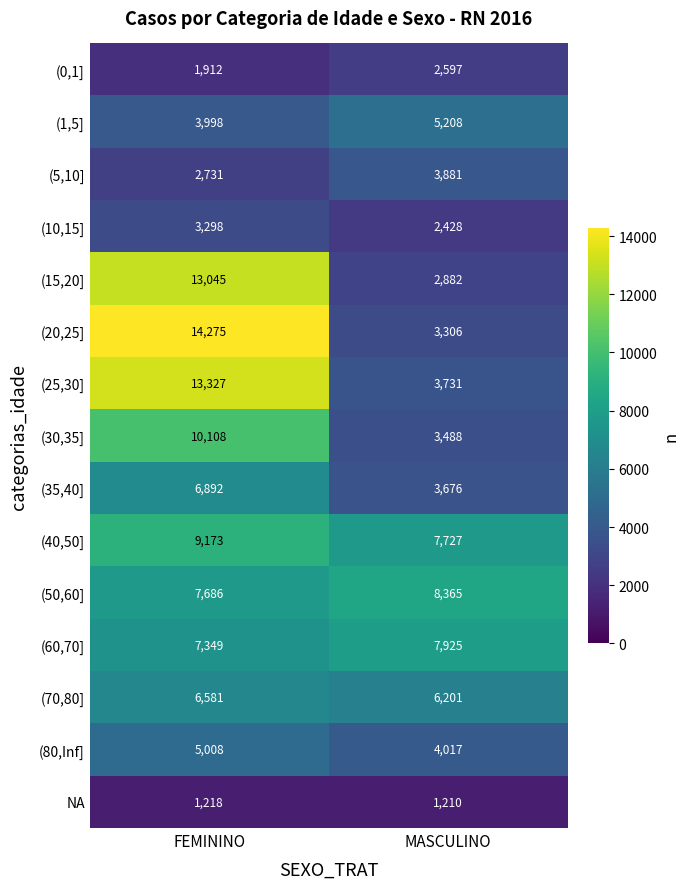

Which label corresponds to the smallest value in the chart?

MASCULINO